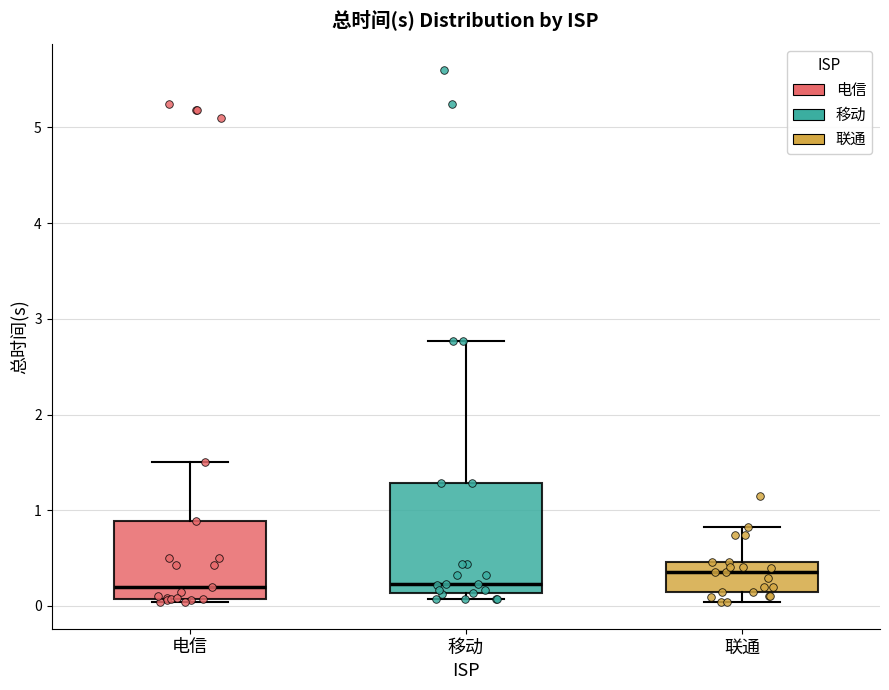

Which box is the tallest, from its lower edge to its upper edge?

移动